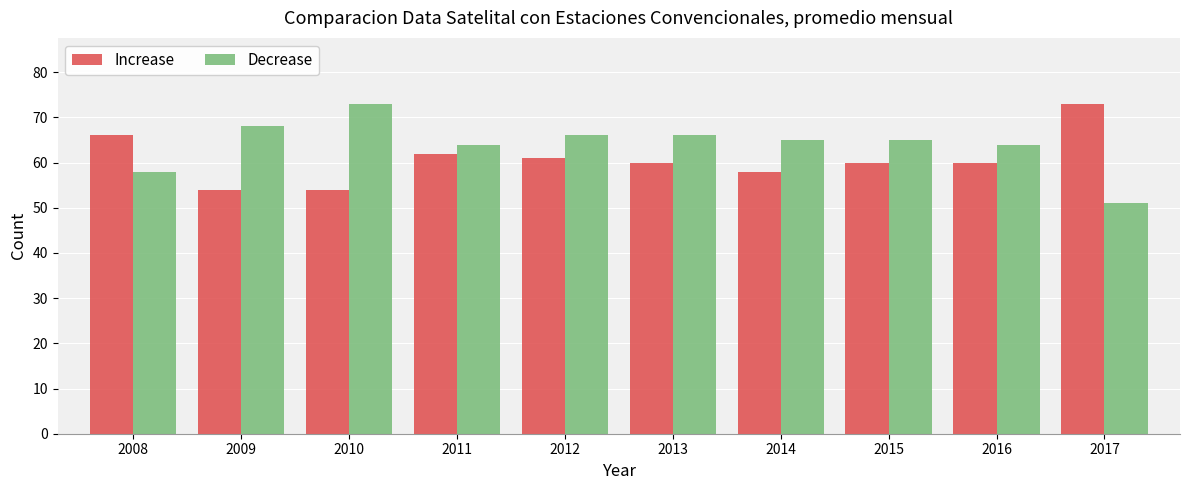

What is the approximate value of Decrease at 2009, to the nearest 5?

70